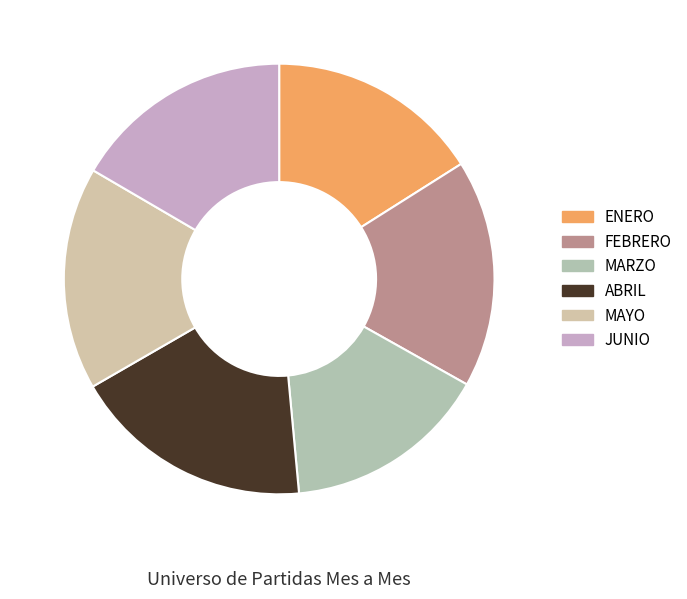

How many slices are in this pie chart?

6